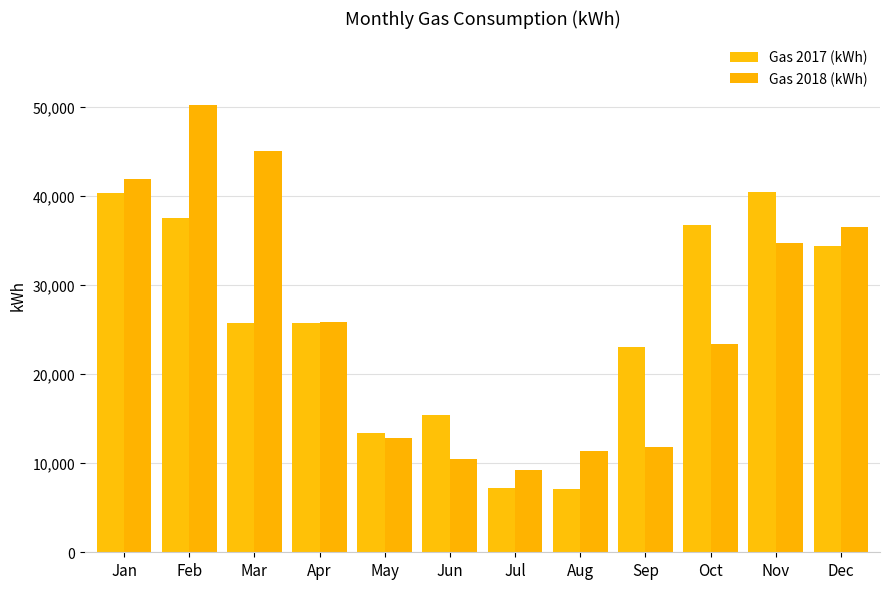

Are the bars grouped side by side (vs. stacked)?

Yes